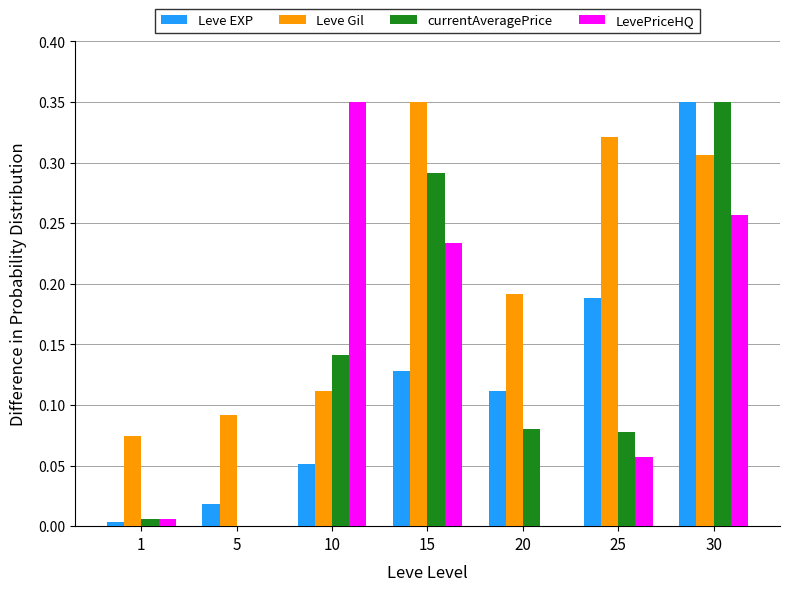

What are all the series names shown in the legend?

Leve EXP, Leve Gil, currentAveragePrice, LevePriceHQ